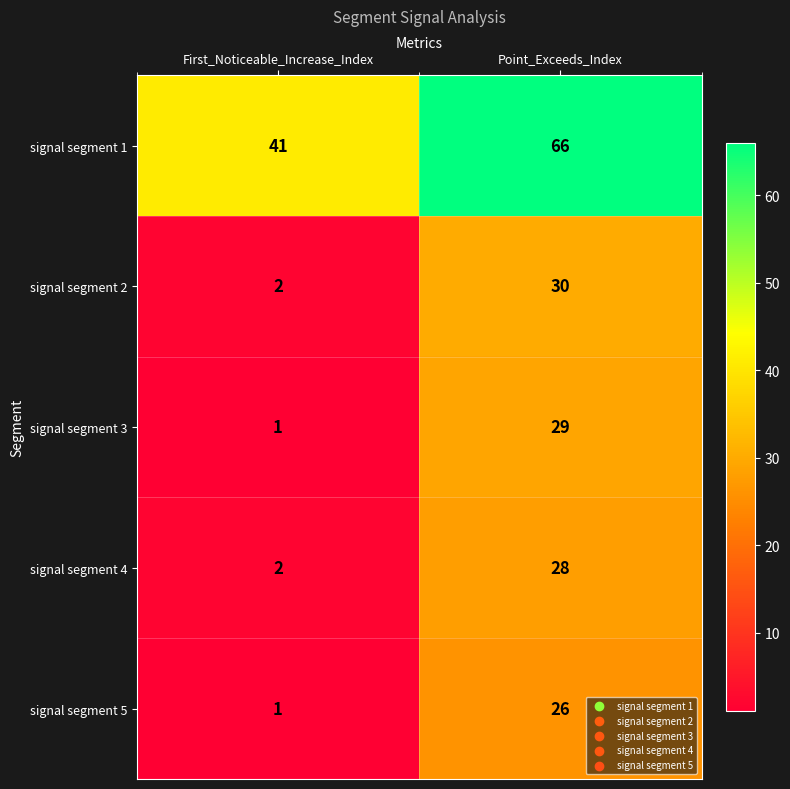

What is the sum of the signal segment 5 values at First_Noticeable_Increase_Index and Point_Exceeds_Index?

27